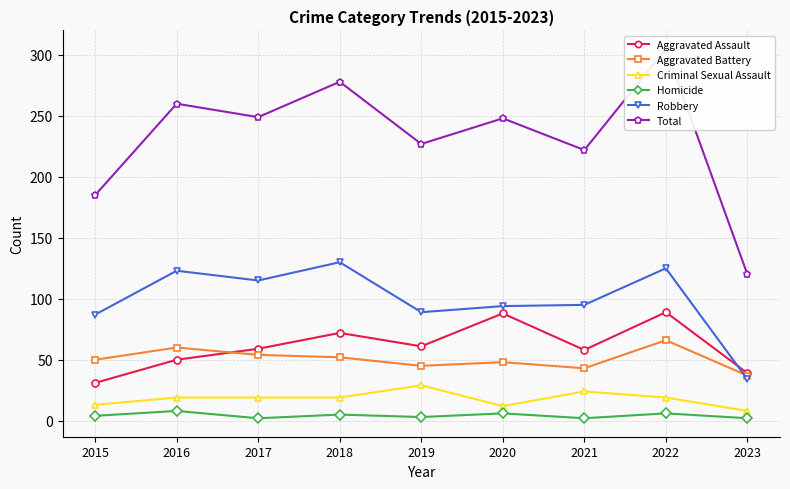

Which series has the largest range (max minus min)?

Total